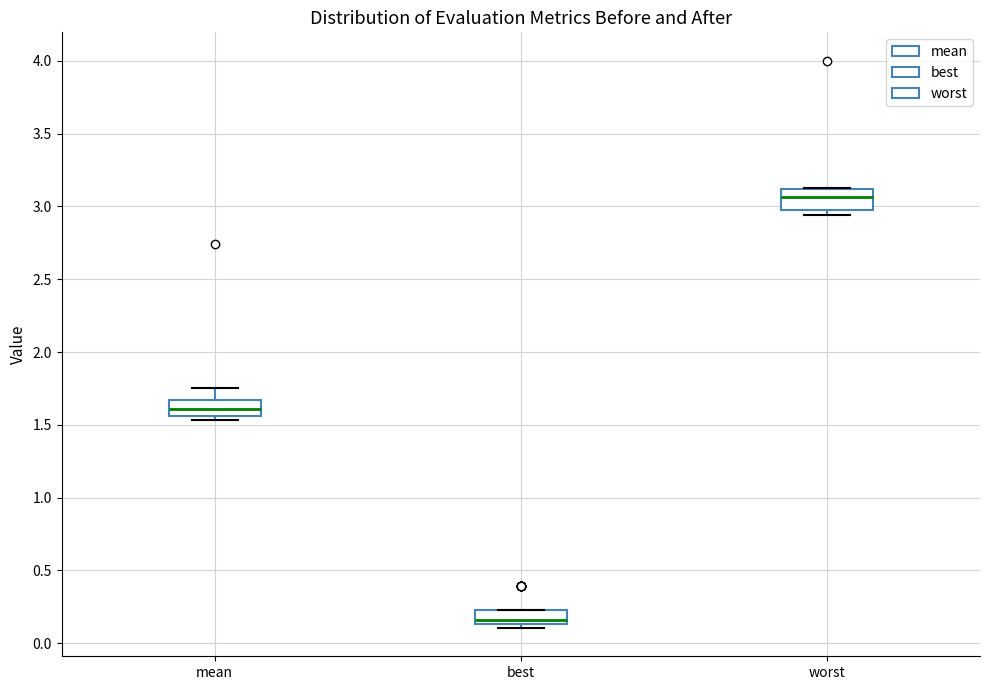

Reading left to right, transcribe this box plot: for each box, give where its median line is, the range the box spans, and where its two whiskers end, as read against the y-axis. The values are not printed on the chart, so give them approximately, as read against the axis.

mean: median 1.60, box 1.55 to 1.65, whiskers 1.55 (just below the box's lower edge) to 1.75
best: median 0.15 (just above the box's lower edge), box 0.15 to 0.25, whiskers 0.10 to 0.25
worst: median 3.05, box 2.95 to 3.10, whiskers 2.95 (just below the box's lower edge) to 3.15